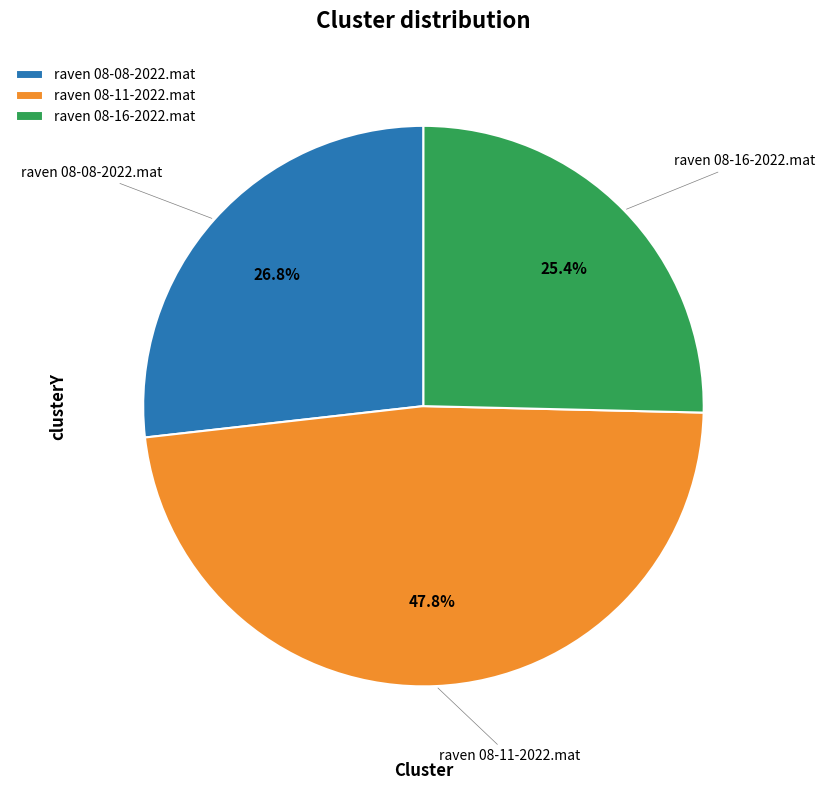

Which slice is the largest?

raven 08-11-2022.mat